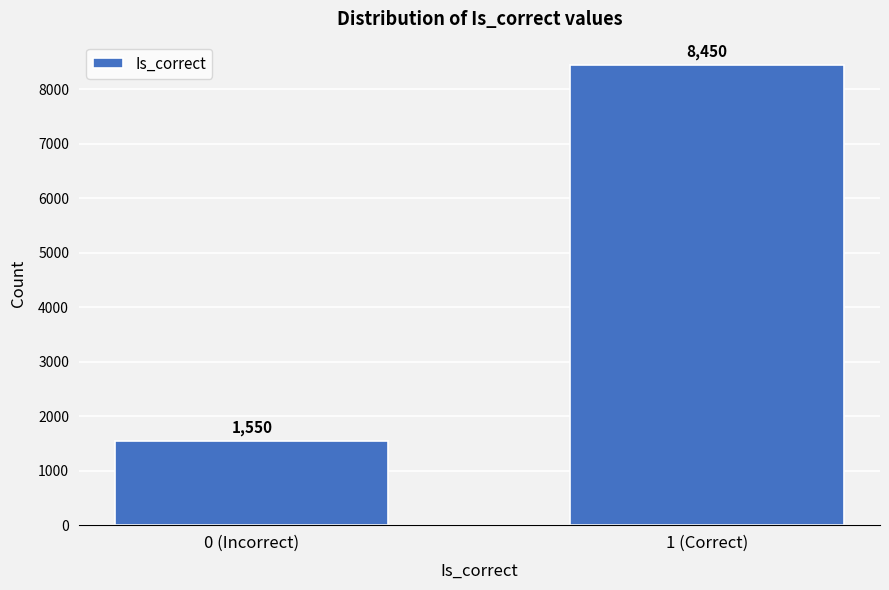

Reading left to right, list all the values displayed in this chart.

0 (Incorrect)=1550	1 (Correct)=8450